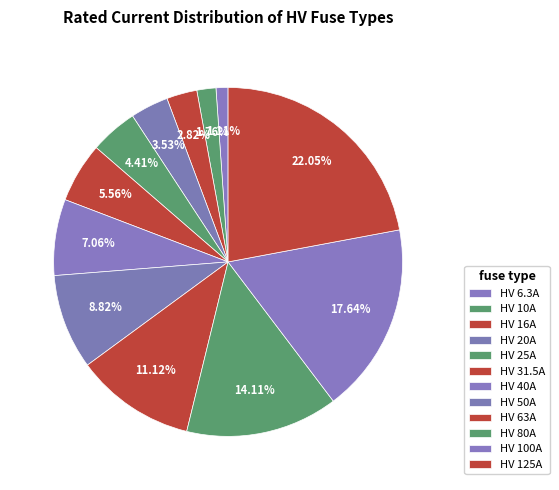

Which category has the biggest portion of the pie?

HV 125A